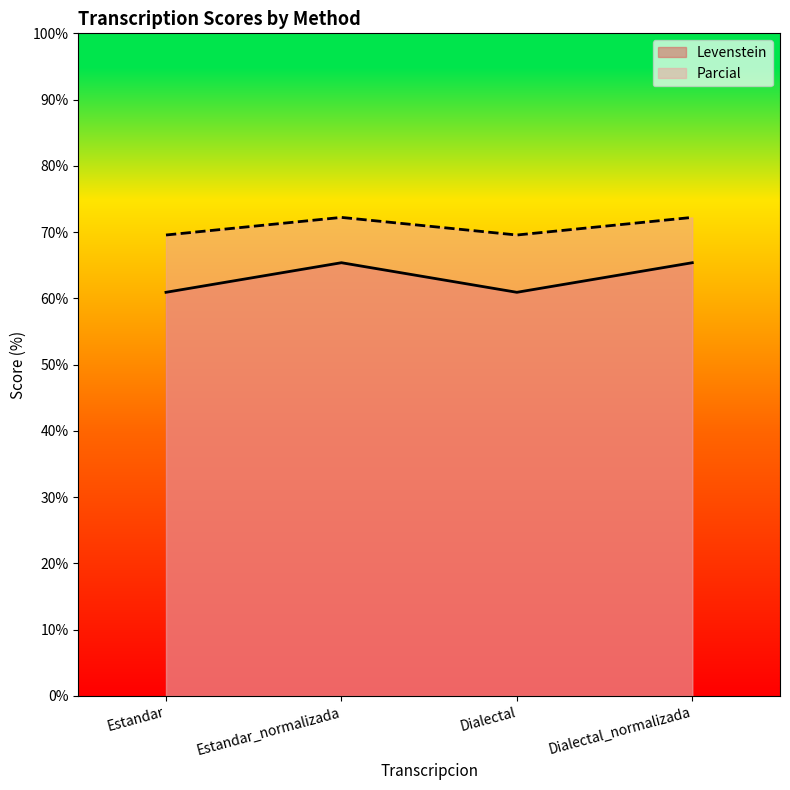

True or false: Levenstein and Parcial cross at least once.

False